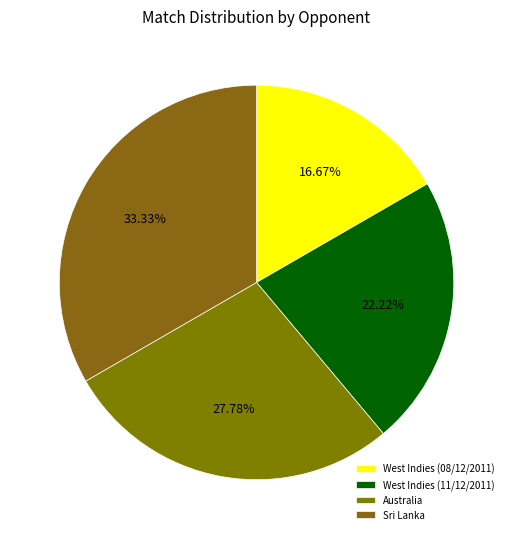

Is Australia the majority of the pie?

No